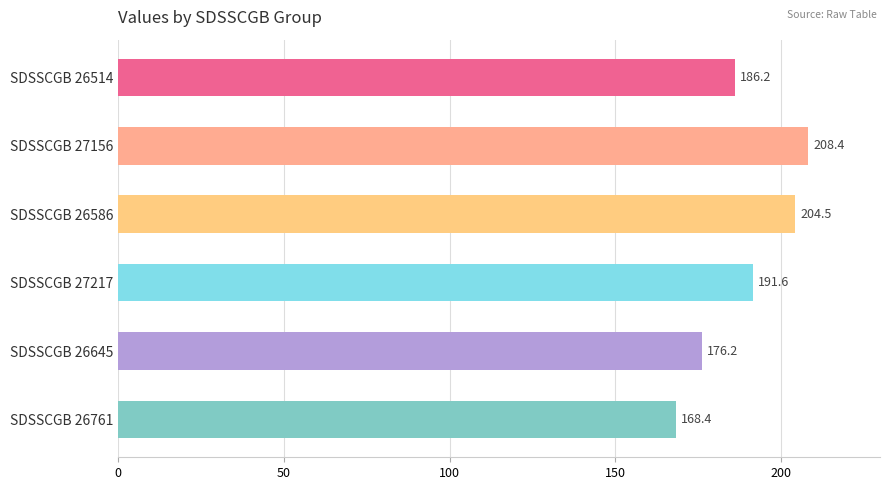

How many categories are shown in the chart?

6